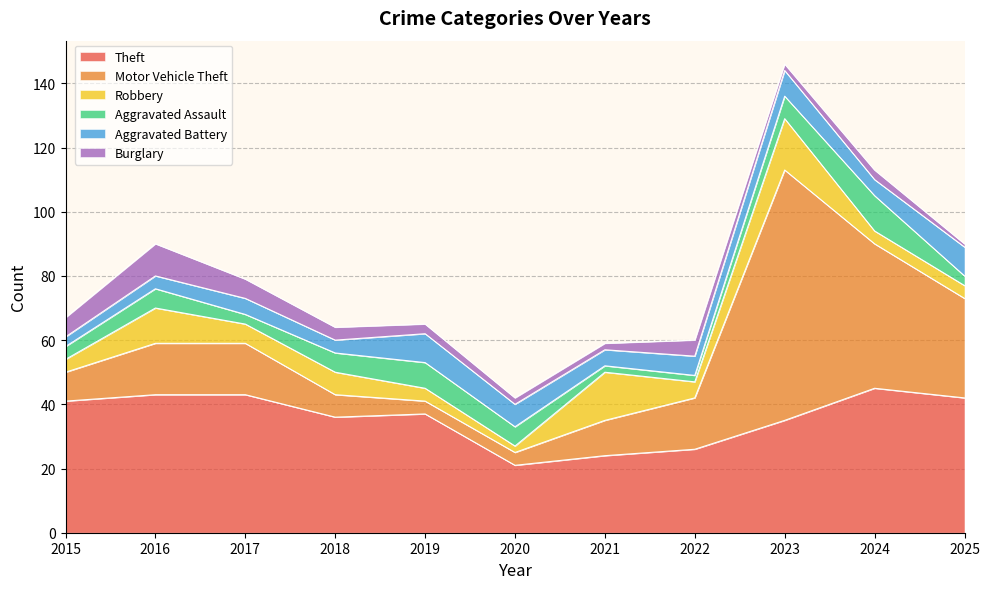

What is the lowest value of the Theft series?

21